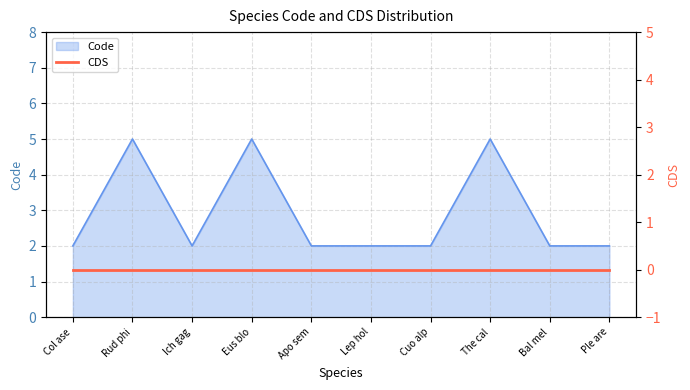

At which category does the data reach its first local valley?

Ich gag